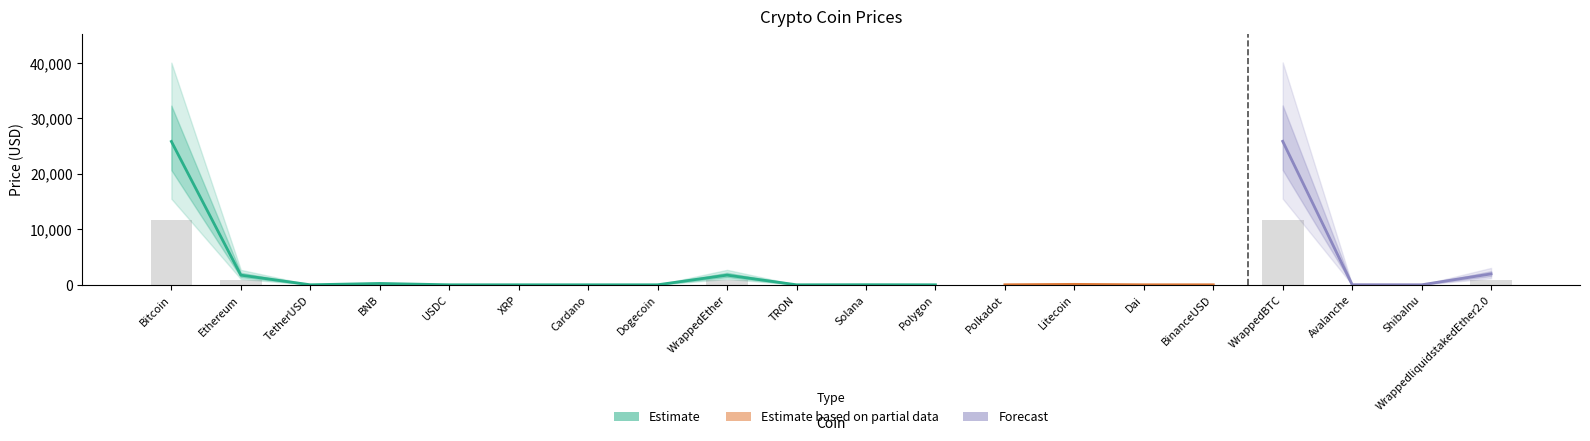

What is the label of the 3rd bar from the right?

Avalanche